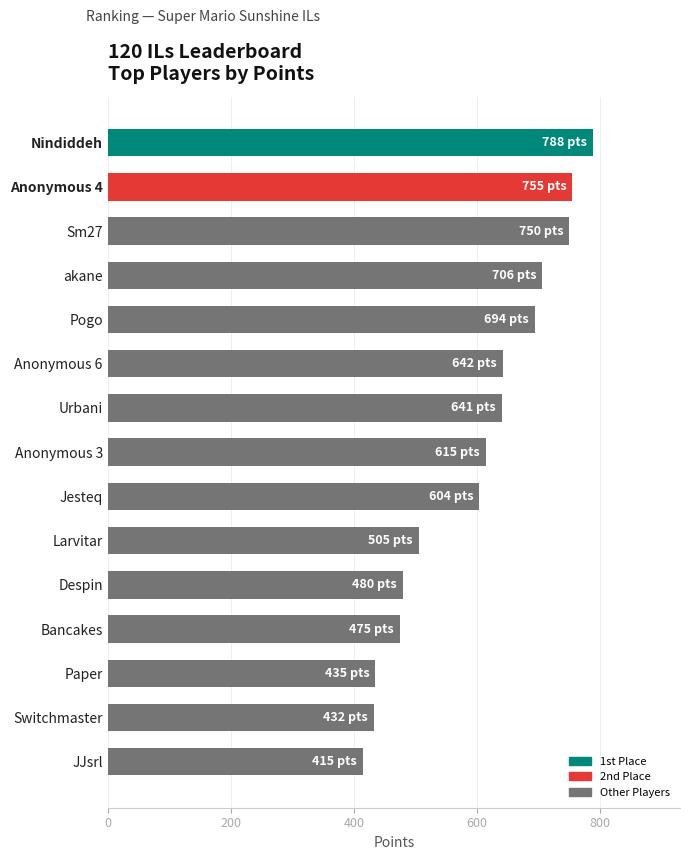

What is the label of the 9th bar from the bottom?

Urbani